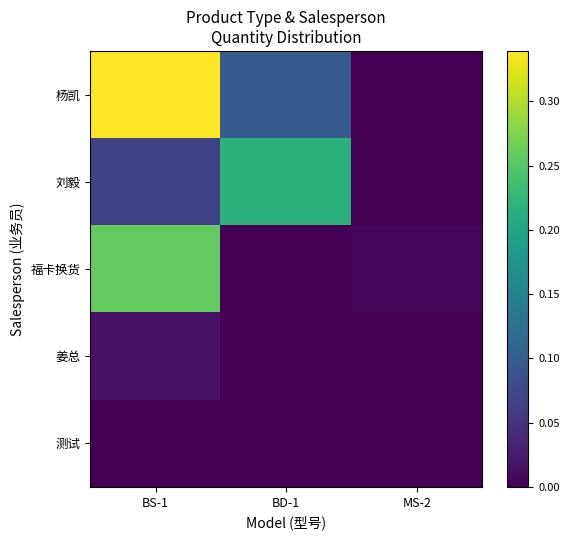

Which series has the widest spread of values?

杨凯